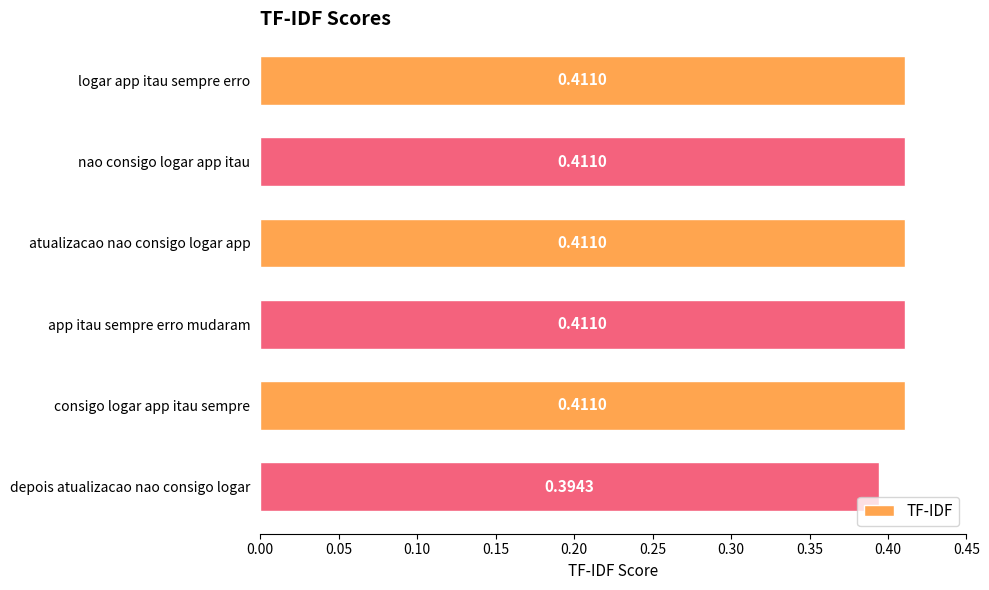

Count the number of data series in this chart.

1